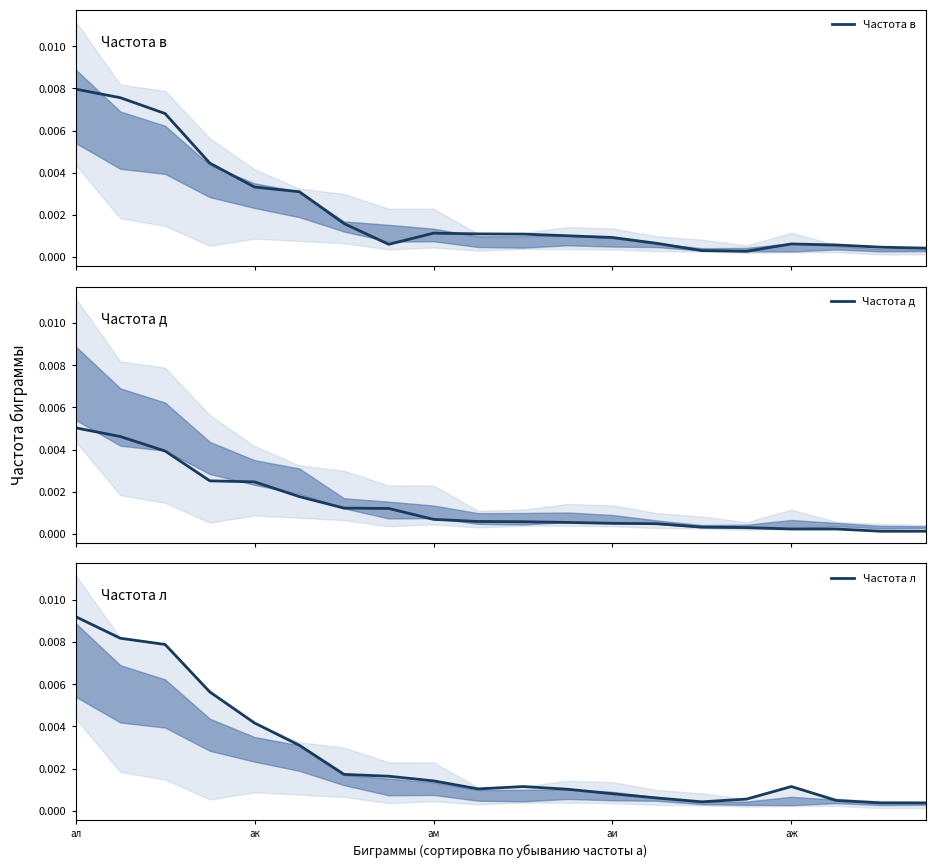

At which label does Частота л reach its peak?

ал